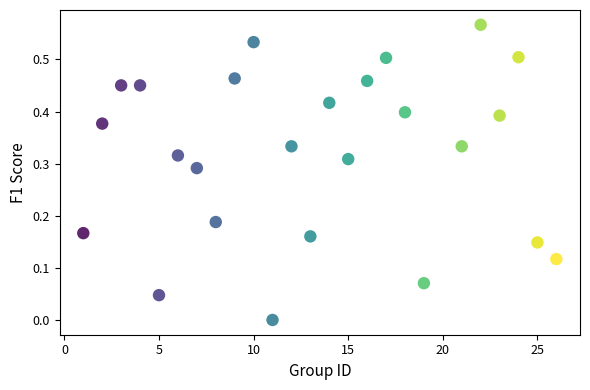

What is the range of X values (max minus min)?

25.0